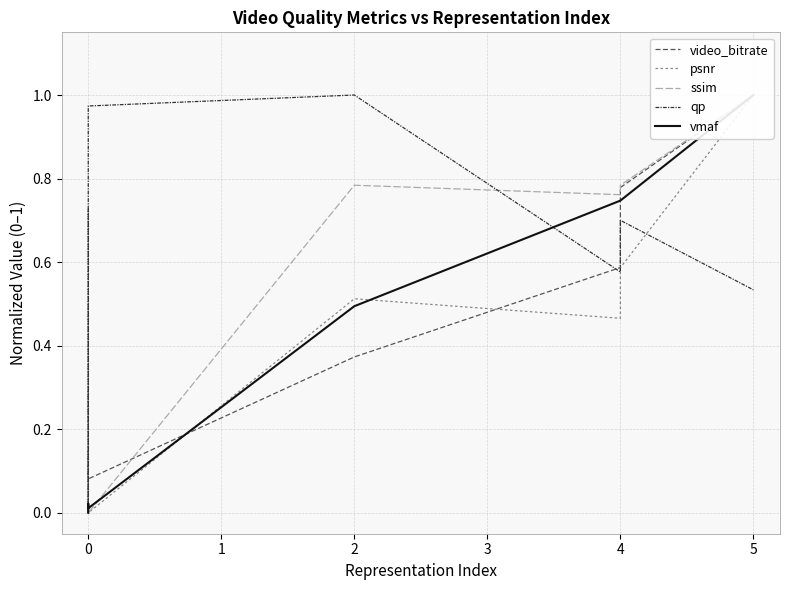

How many values in video_bitrate are above zero?

6